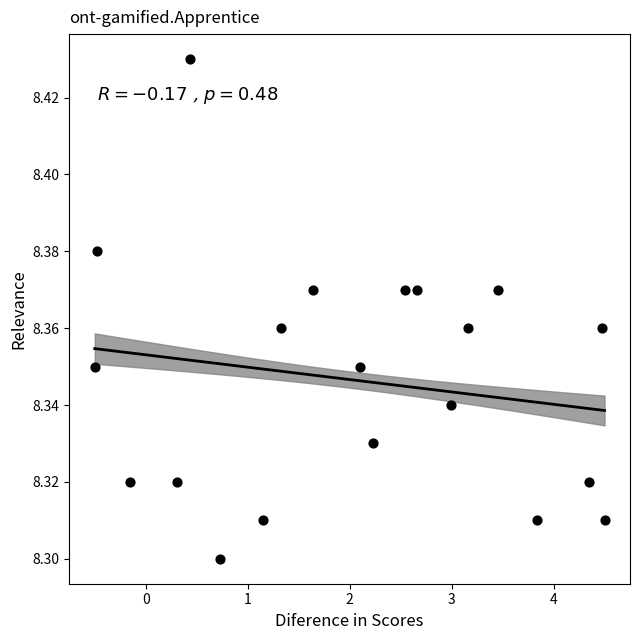

What is the range of X values (max minus min)?

5.0